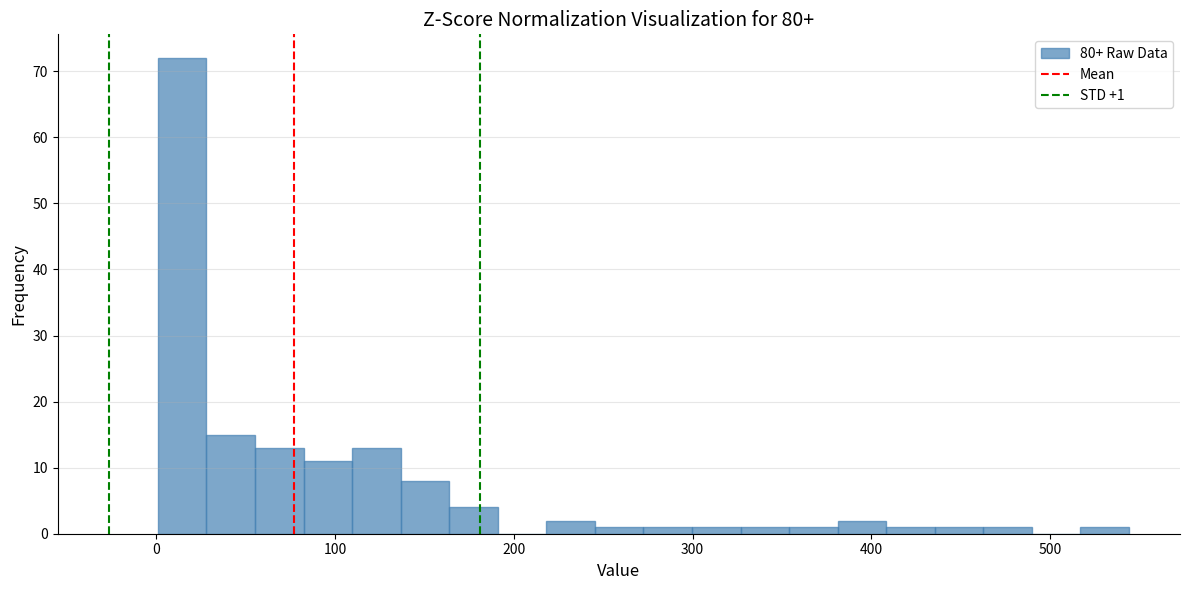

Read against the x-axis, roughly where is the centre of the tallest bar?

10